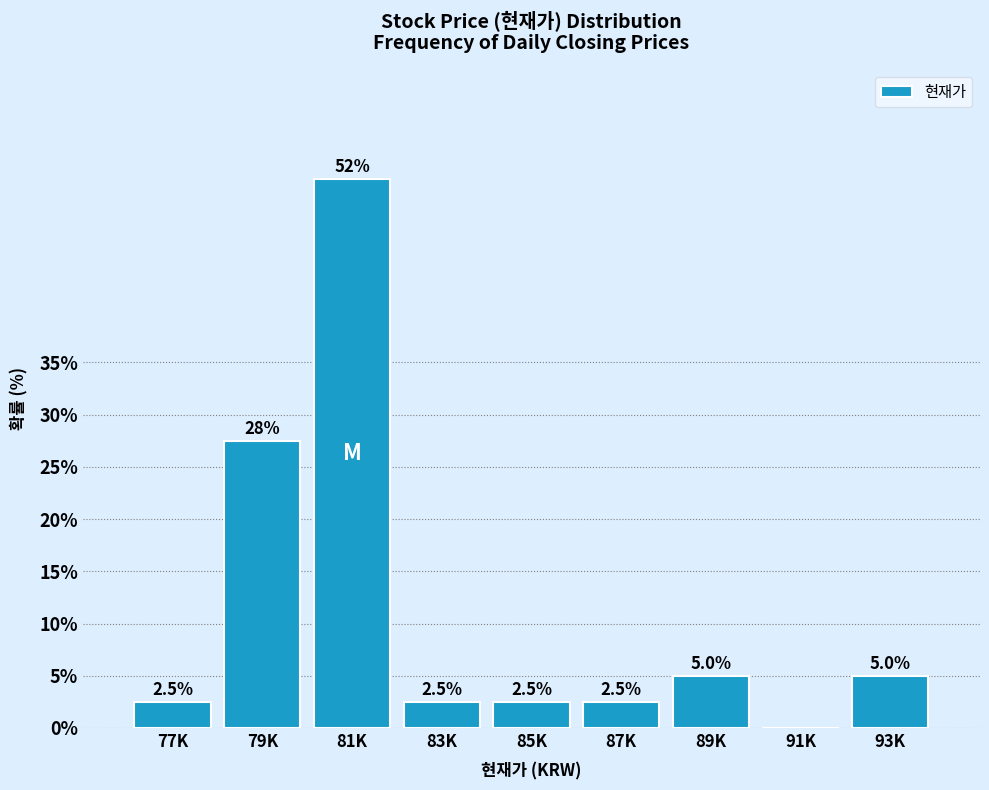

Reading left to right, list all the values displayed in this chart.

77K=2.5	79K=27.5	81K=52.5	83K=2.5	85K=2.5	87K=2.5	89K=5.0	91K=0.0	93K=5.0